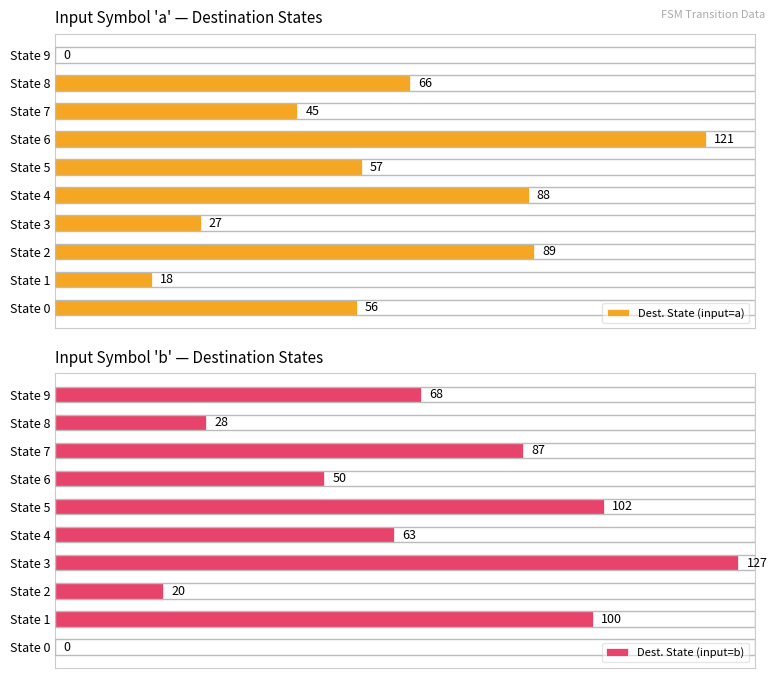

Is it true that Dest. State (input=a) equals 81 at State 6?

False